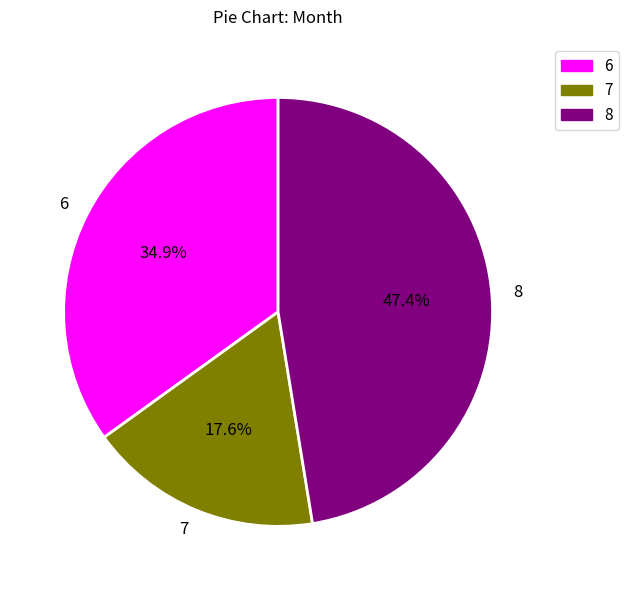

To the nearest percent, what portion does 6 represent?

35%